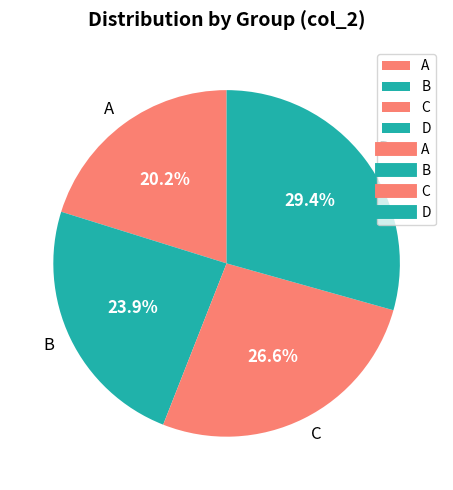

Does C account for over 50% of the chart?

No